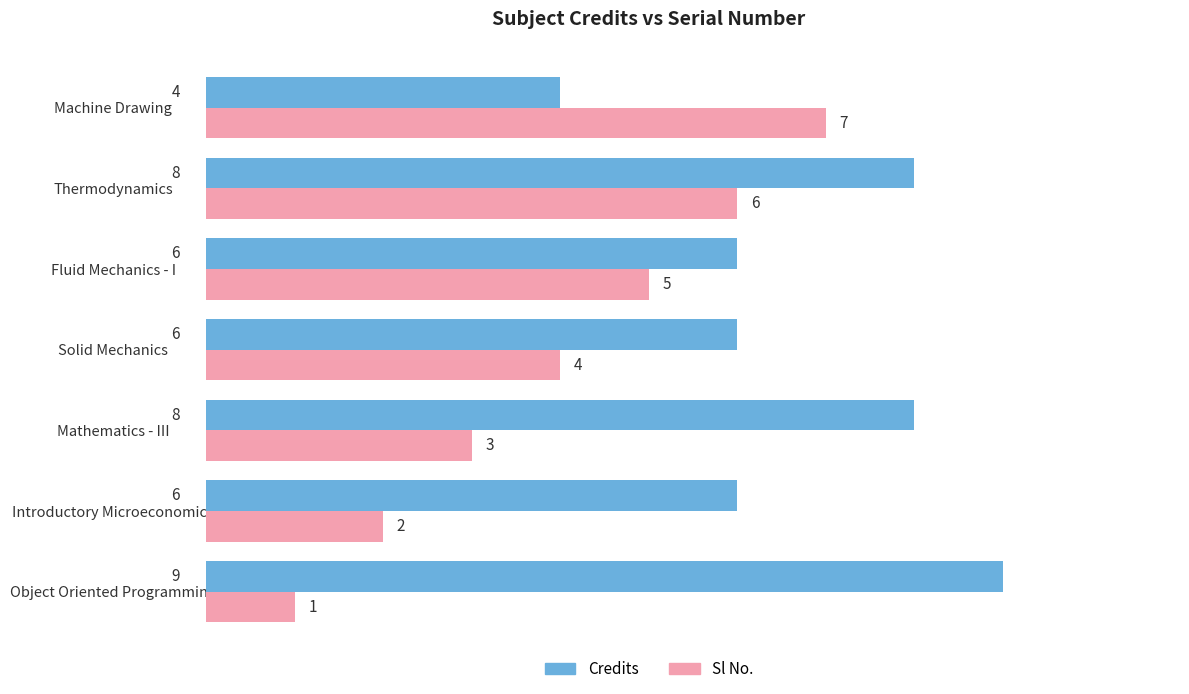

Is it true that Sl No. equals 5 at Fluid Mechanics - I?

True